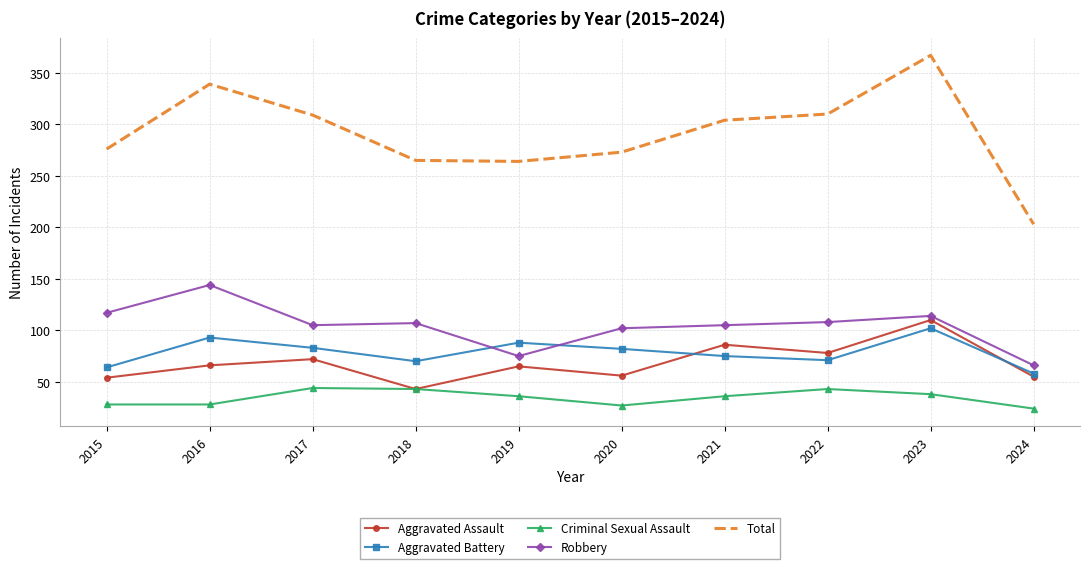

What is the smallest value displayed?

24